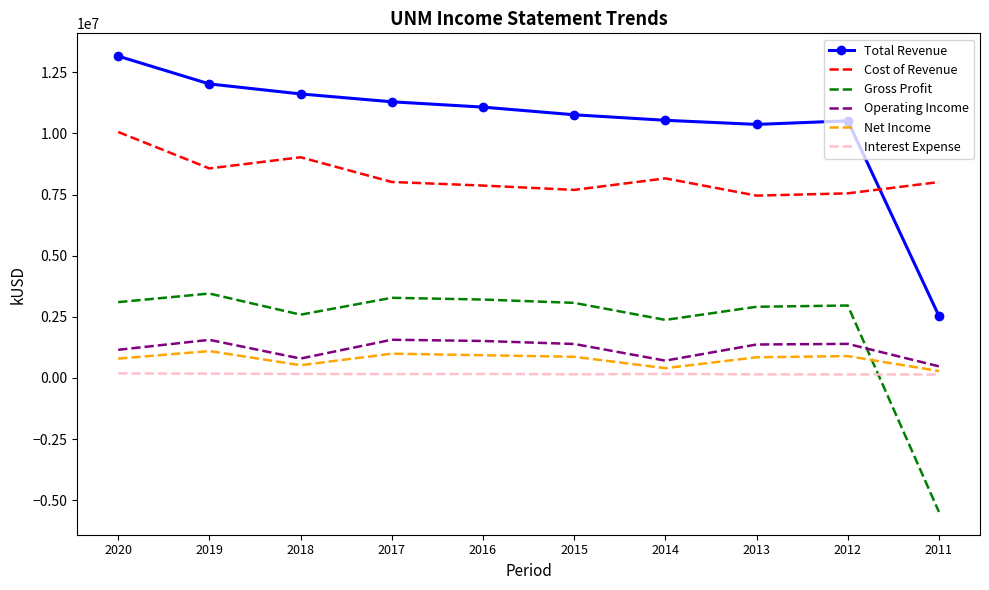

Count the number of categories in the chart.

10